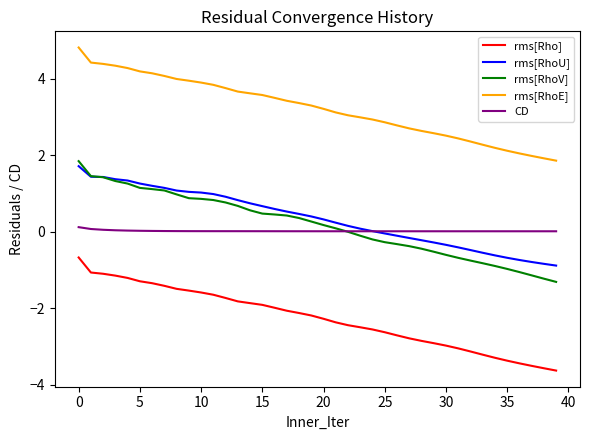

Which series has the largest total across all categories?

rms[RhoE]